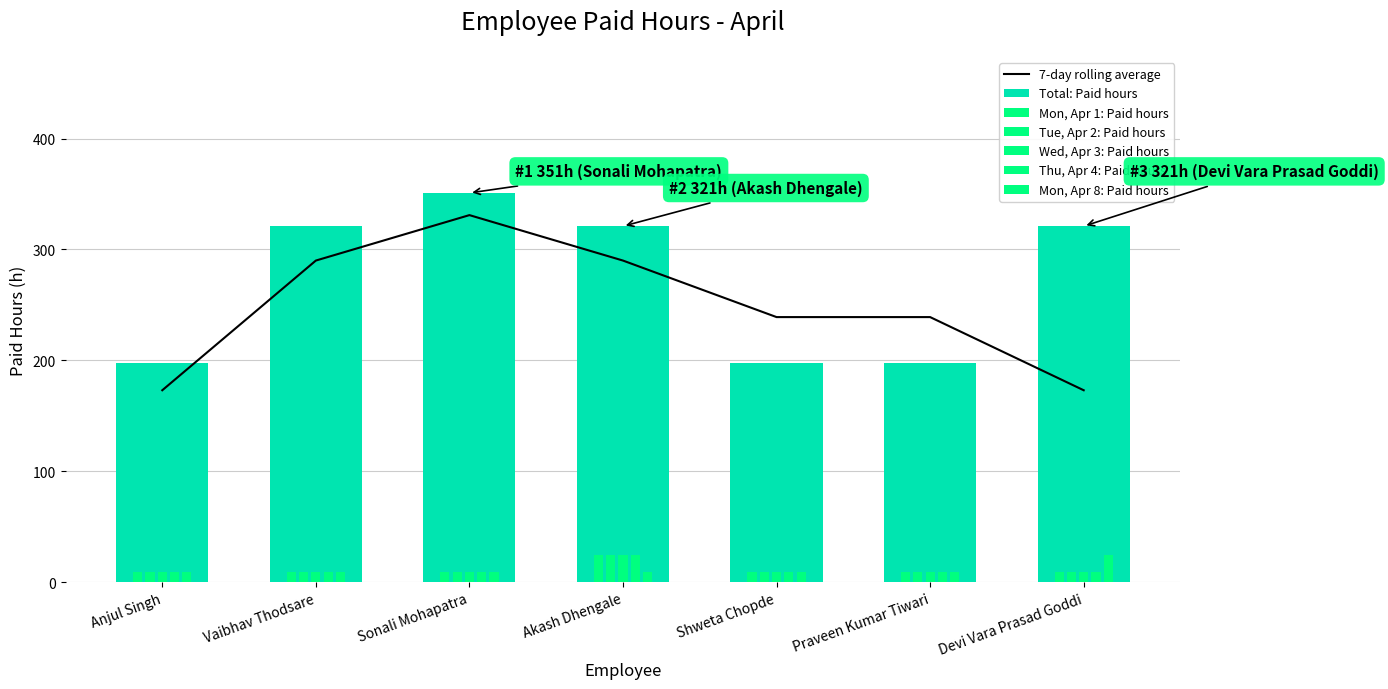

Is it true that Tue, Apr 2: Paid hours equals 9 at Devi Vara Prasad Goddi?

True